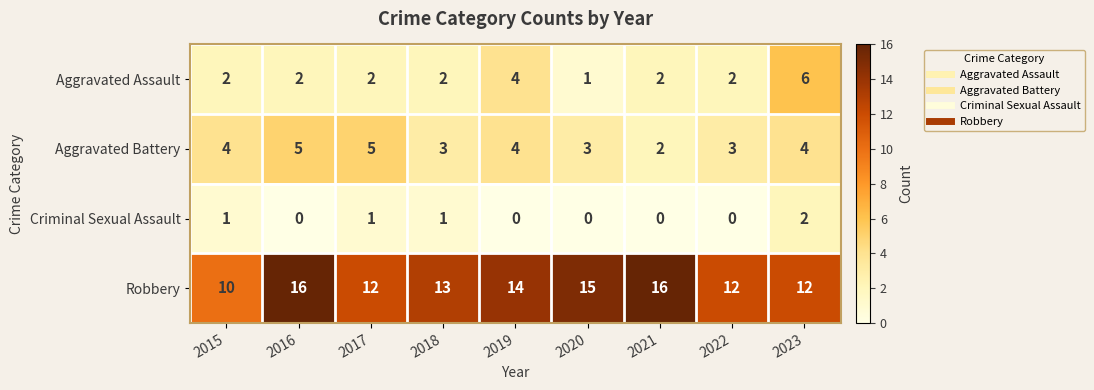

What is the sum of the Aggravated Battery values at 2018 and 2023?

7